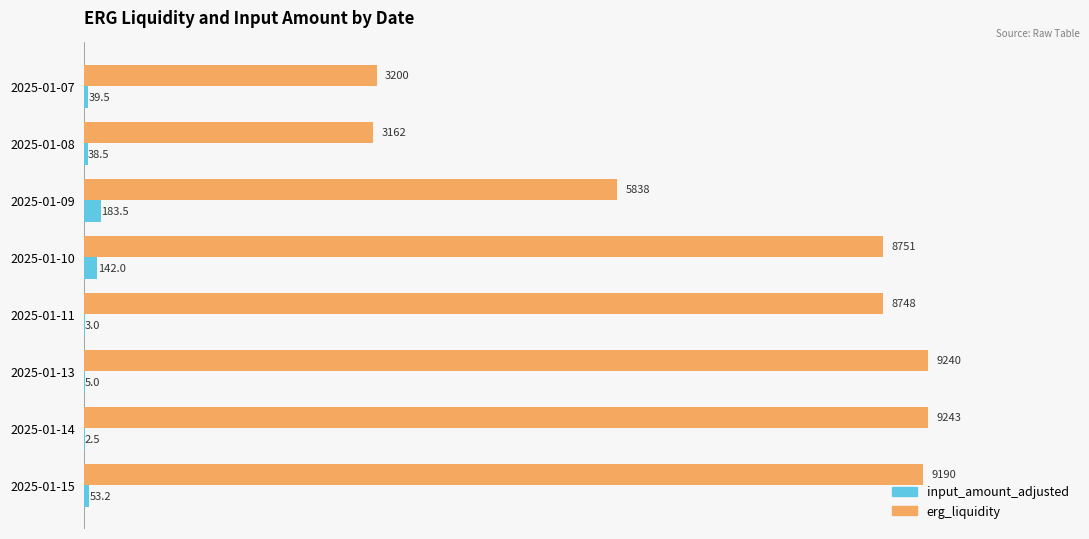

Where is input_amount_adjusted nearest to the value 92?

2025-01-15